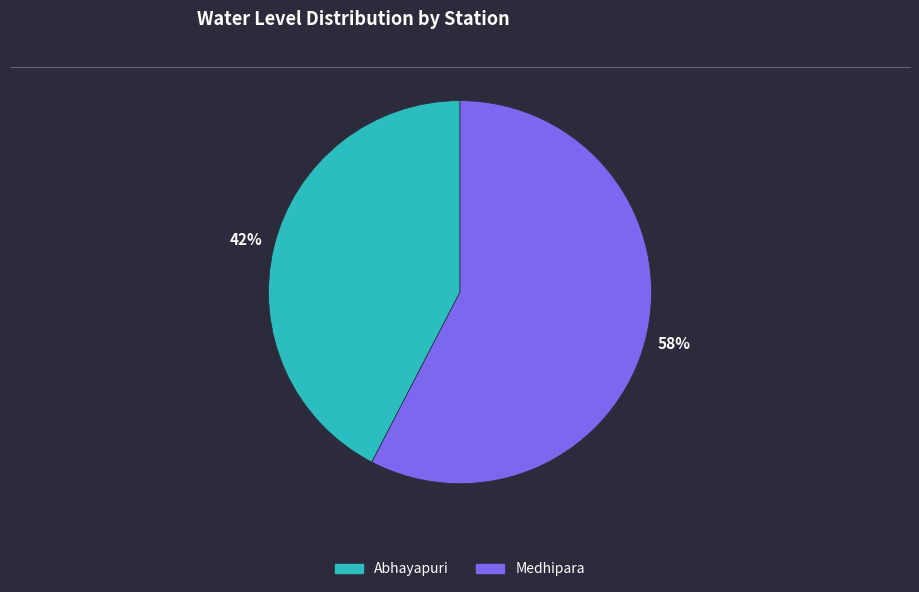

Combined, do Medhipara and Abhayapuri account for over 50%?

Yes